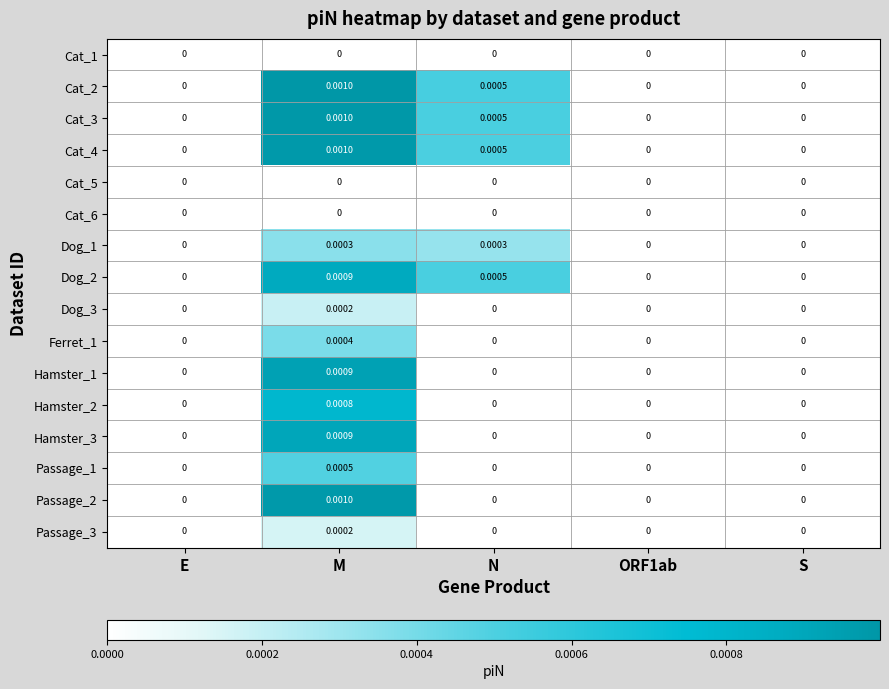

At which category is the sum across all series the highest?

M